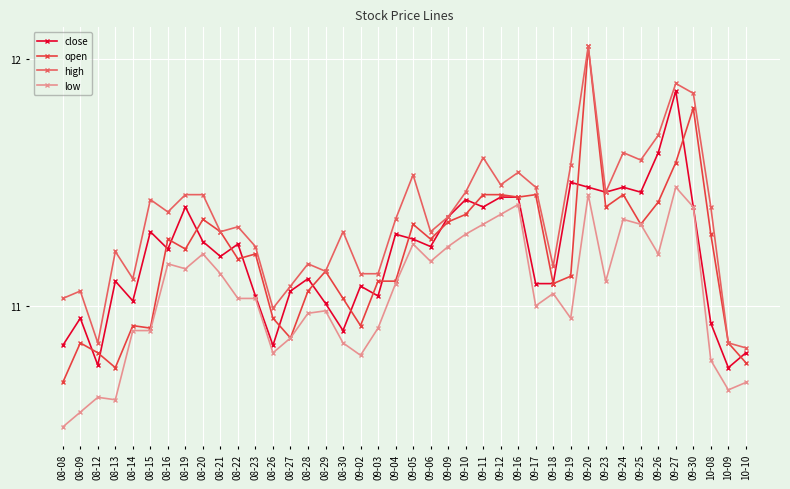

Is this an area chart (filled region under the line)?

No